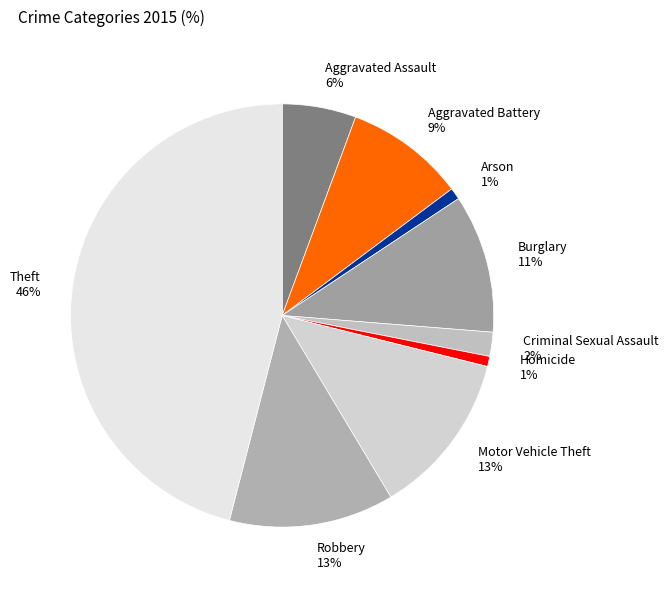

Count the number of slices in the pie.

9